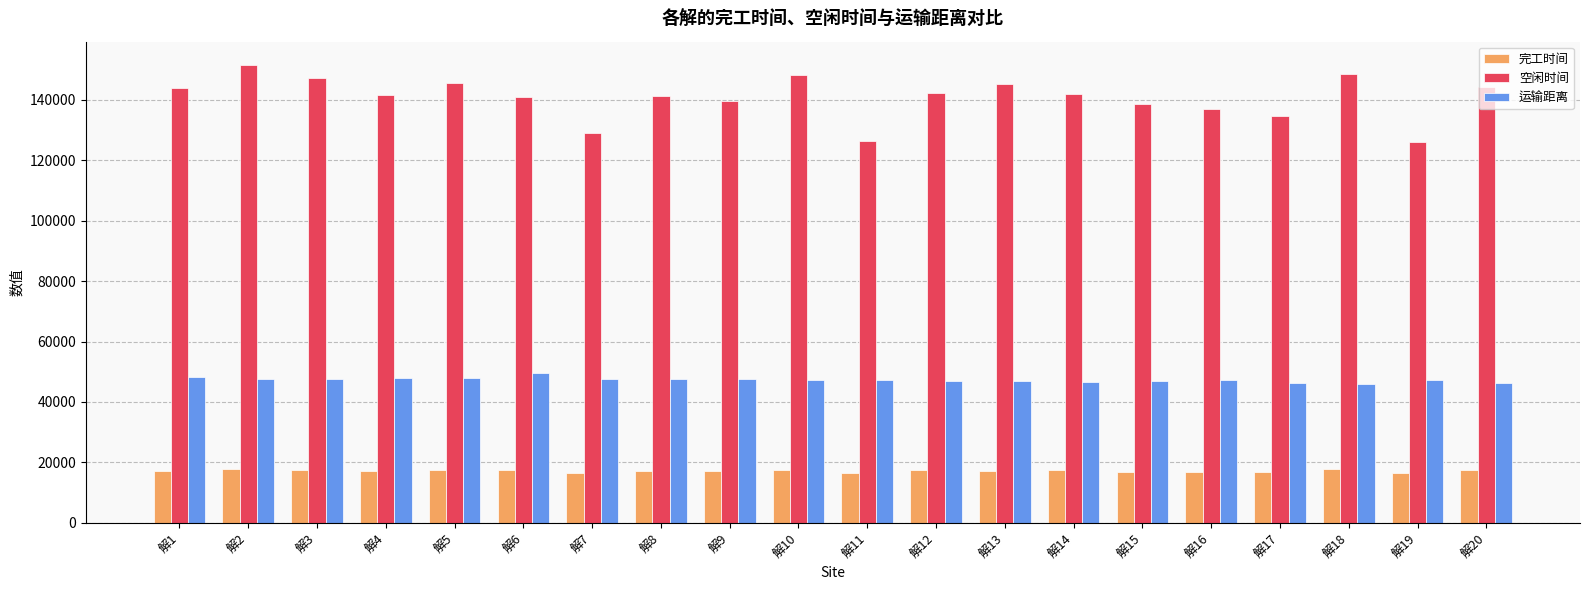

What is the average value of the 空闲时间 series?

140751.3